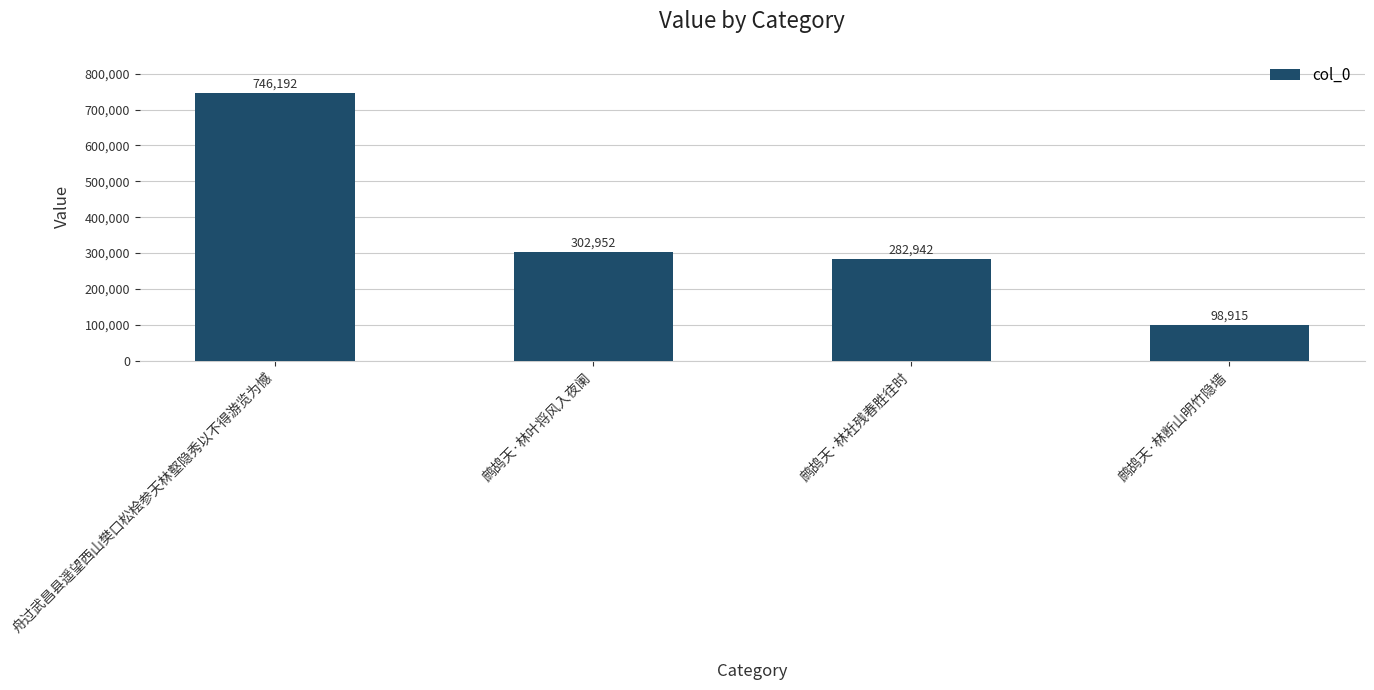

Where does the data first go above 302952?

舟过武昌县遥望西山樊口松桧参天林壑隐秀以不得游览为憾